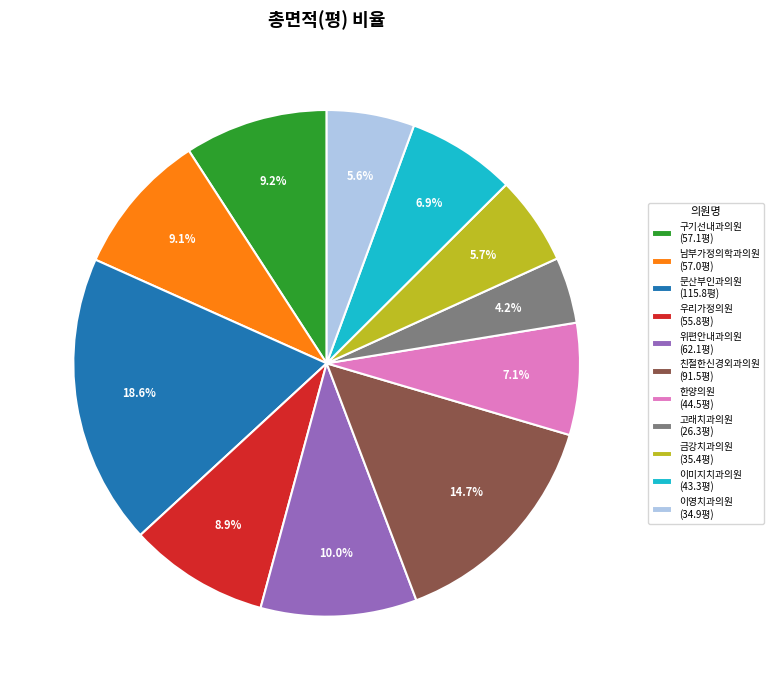

Combined, what portion of the pie is 남부가정의학과의원 (57.0평) and 금강치과의원 (35.4평)?

14.8%